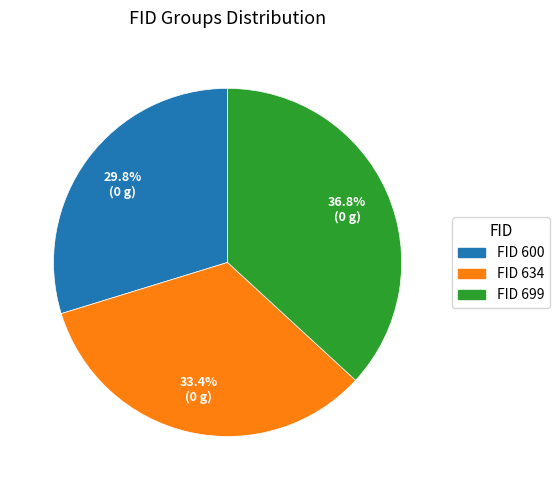

Is there a majority slice in this chart?

No